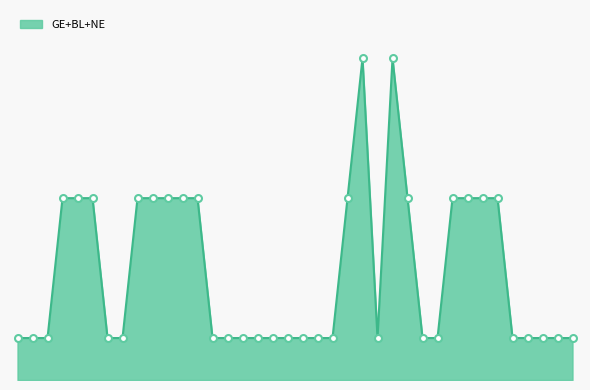

Is this an area chart (filled region under the line)?

Yes